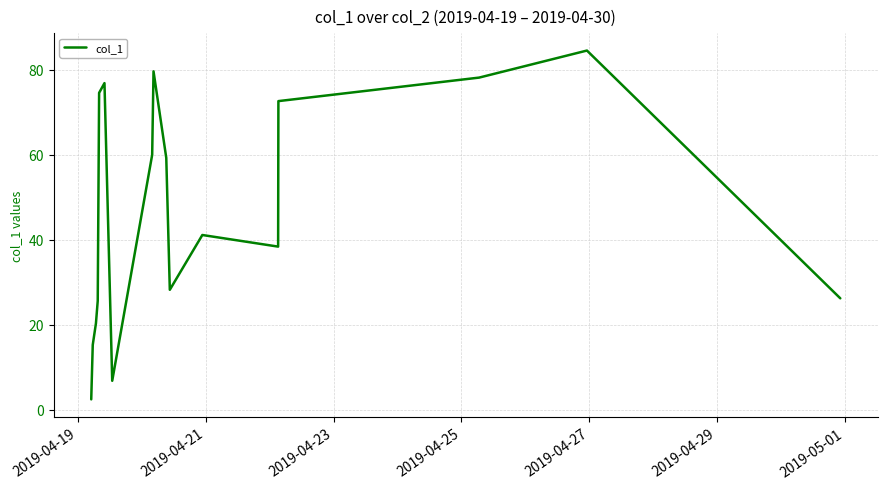

What is the smallest value displayed?

2.4